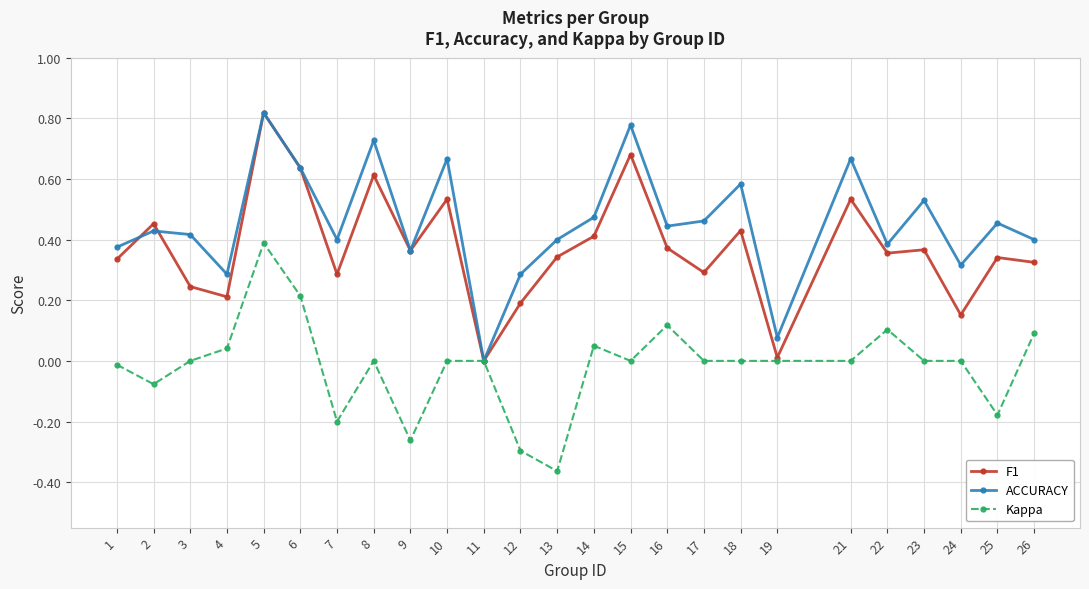

Between 4 and 17, which series saw the biggest shift?

ACCURACY